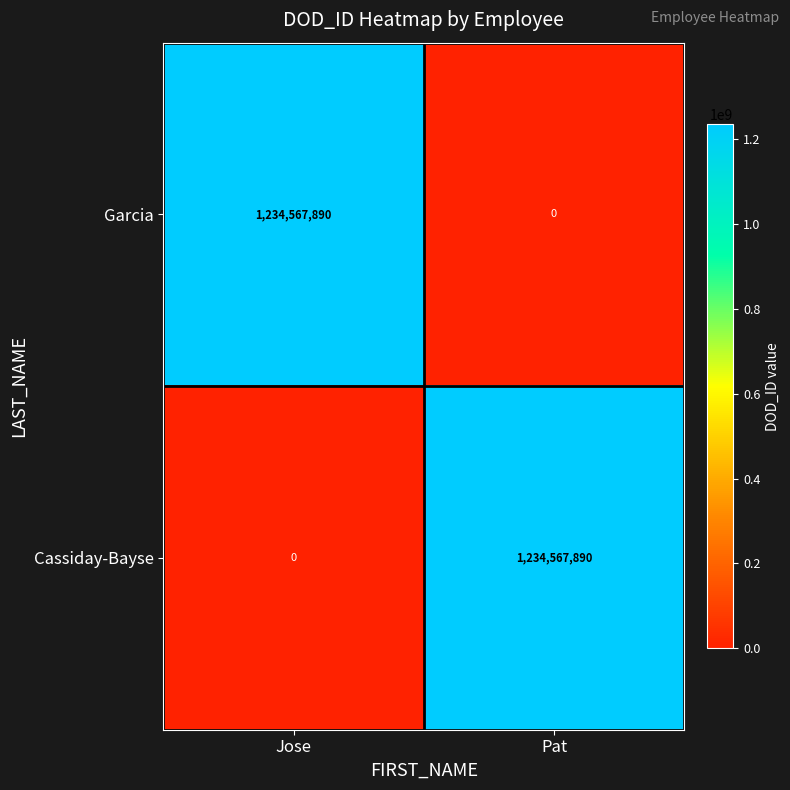

What is the average value of the Garcia series?

617283945